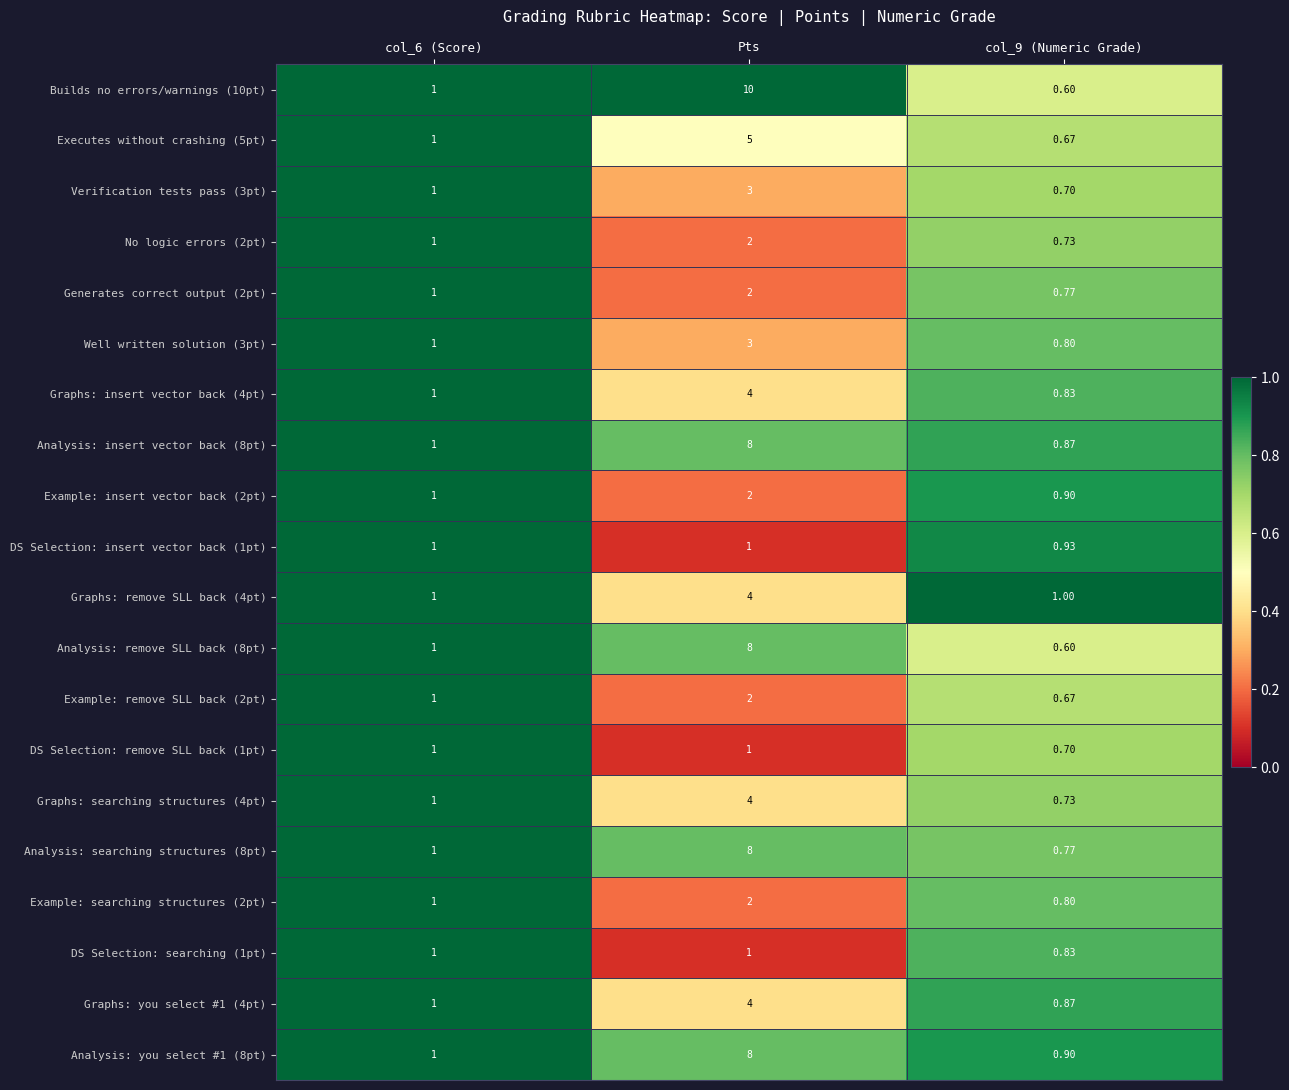

Which category has the highest value in the Graphs: searching structures (4pt) series?

Pts